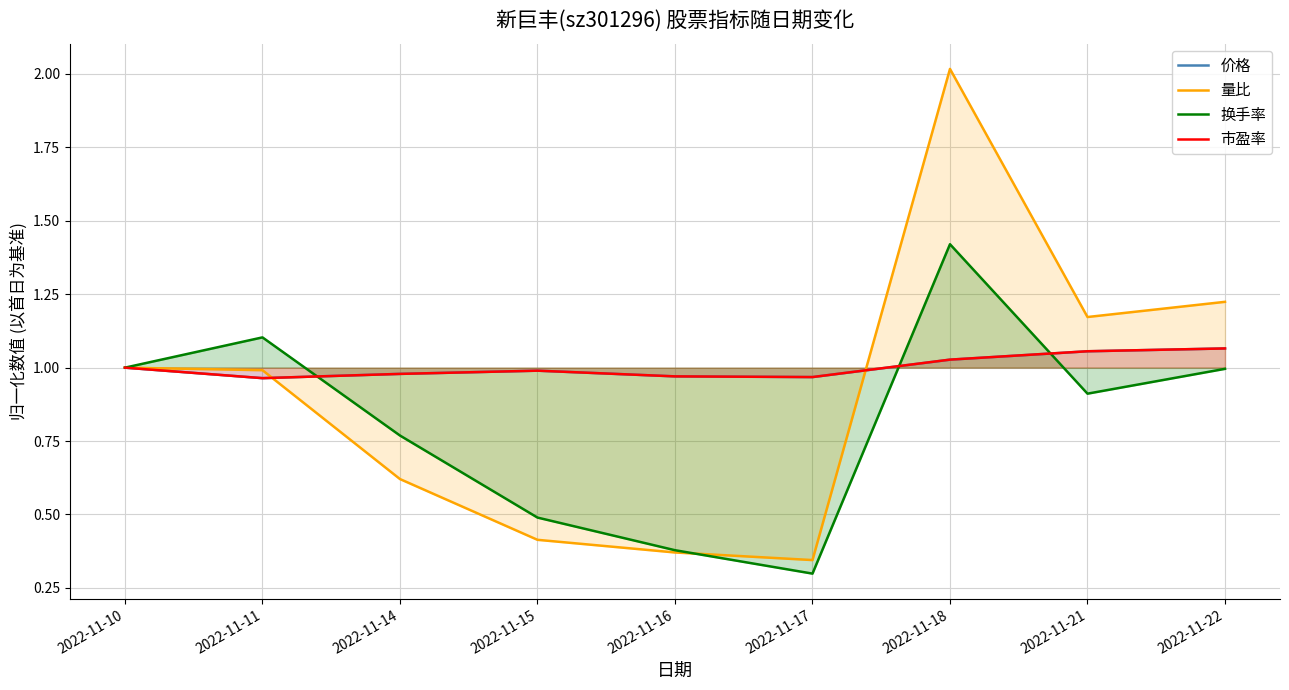

Which series has the widest spread of values?

量比